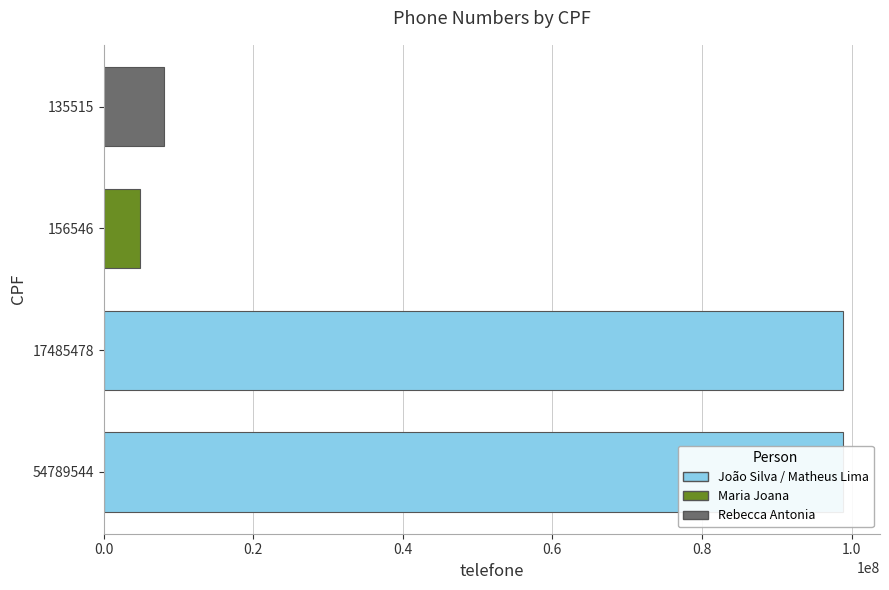

What is the greatest value displayed?

98866002